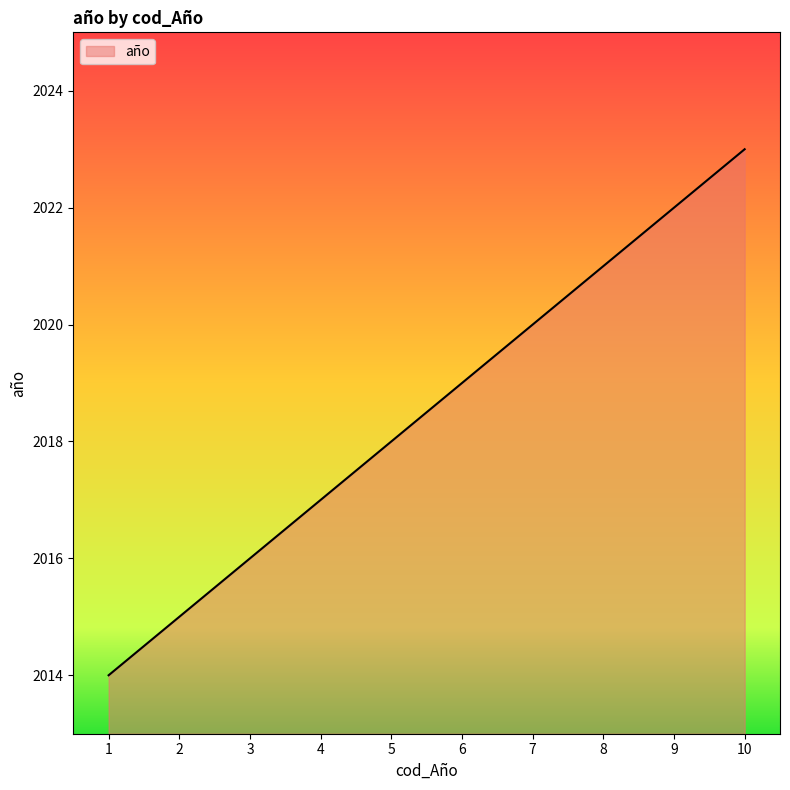

List the labels in order of value, largest first.

10, 9, 8, 7, 6, 5, 4, 3, 2, 1